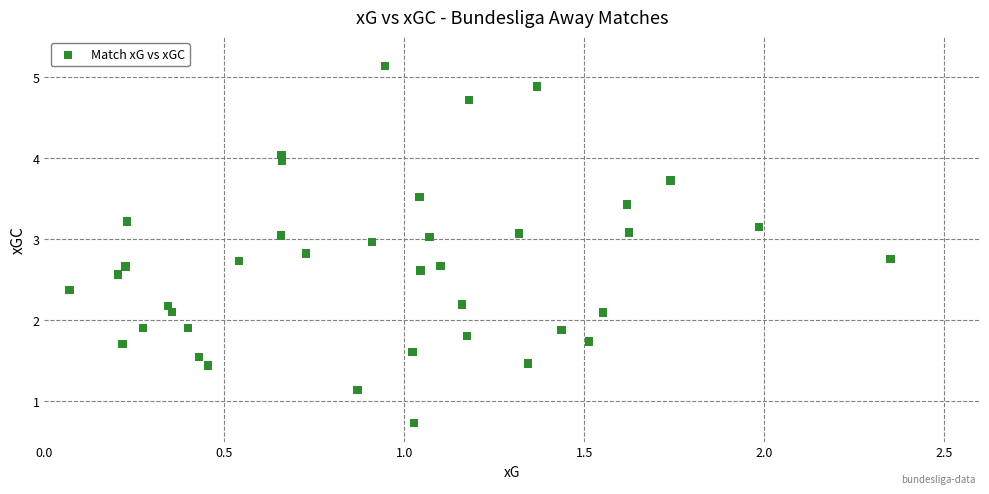

What is the range of X values (max minus min)?

2.3